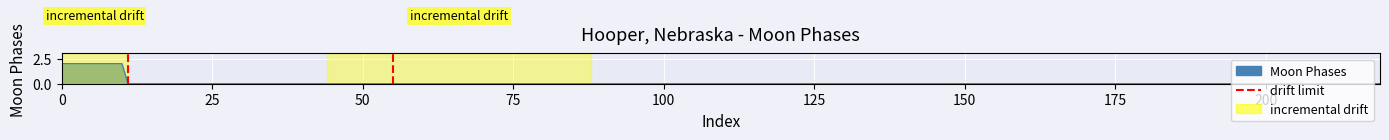

List the labels in order of value, largest first.

25, 0